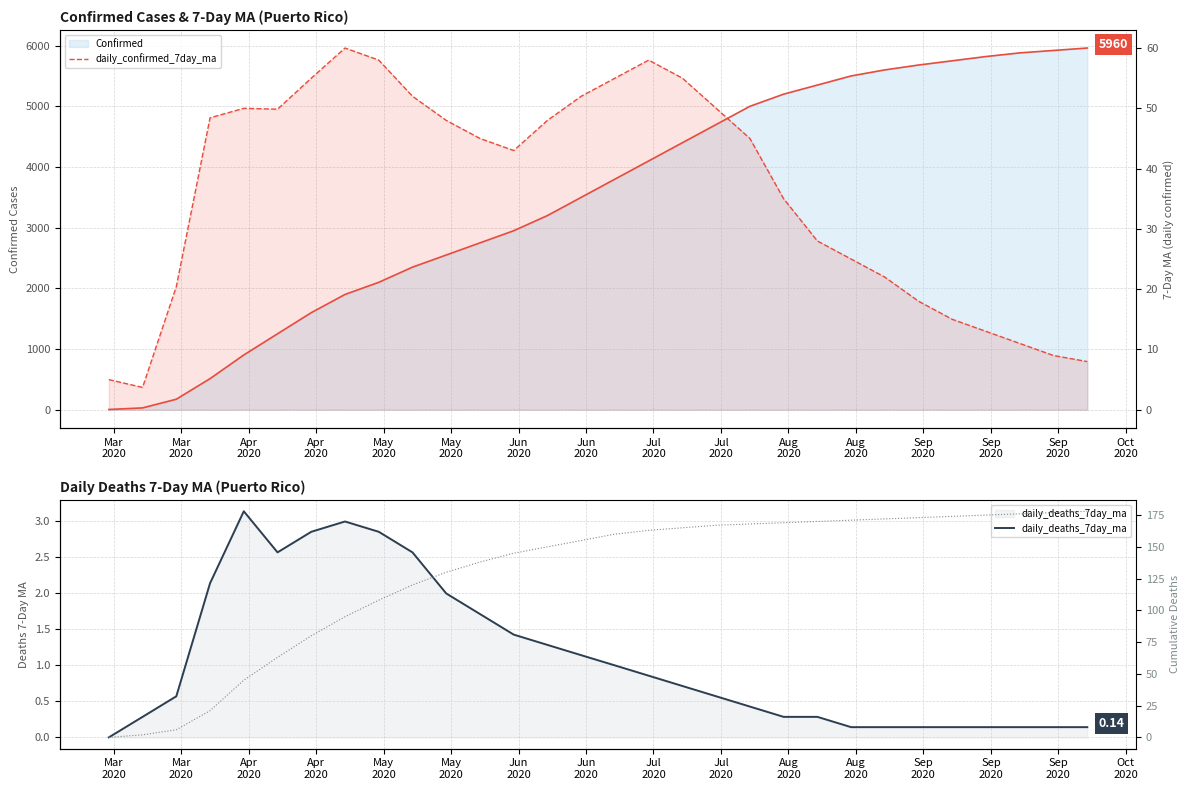

Which series has the widest spread of values?

Confirmed